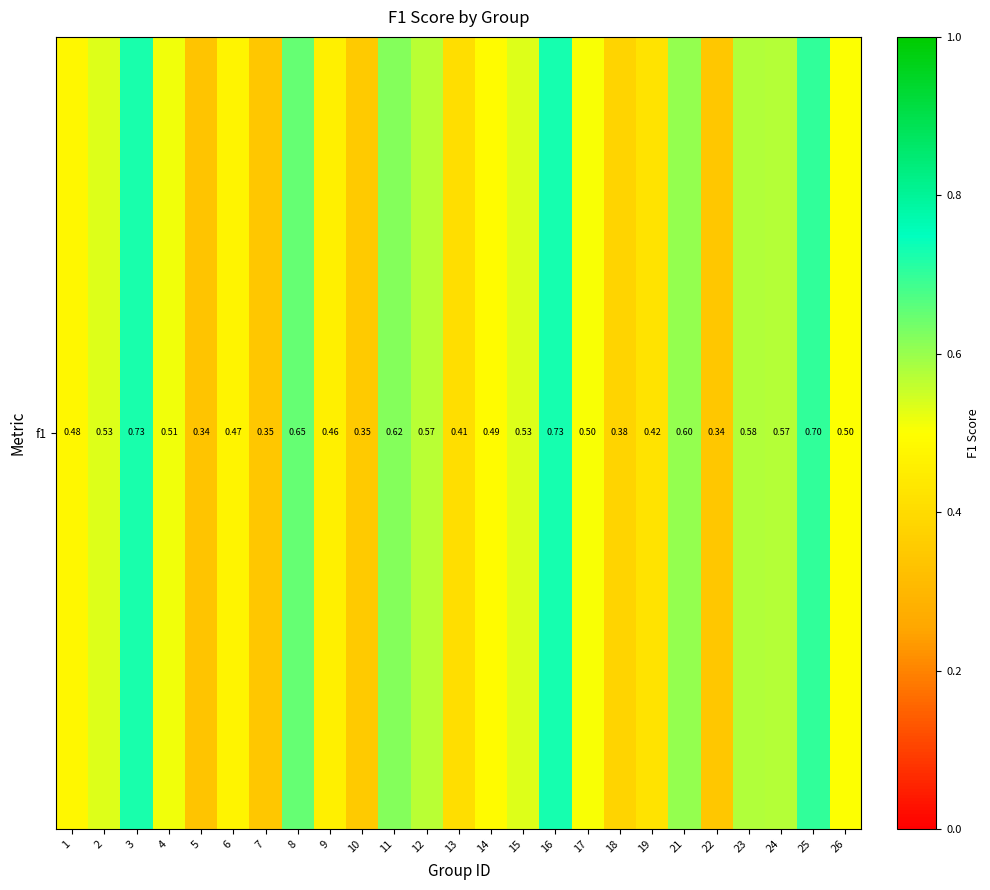

What is the minimum value shown in the chart?

0.3